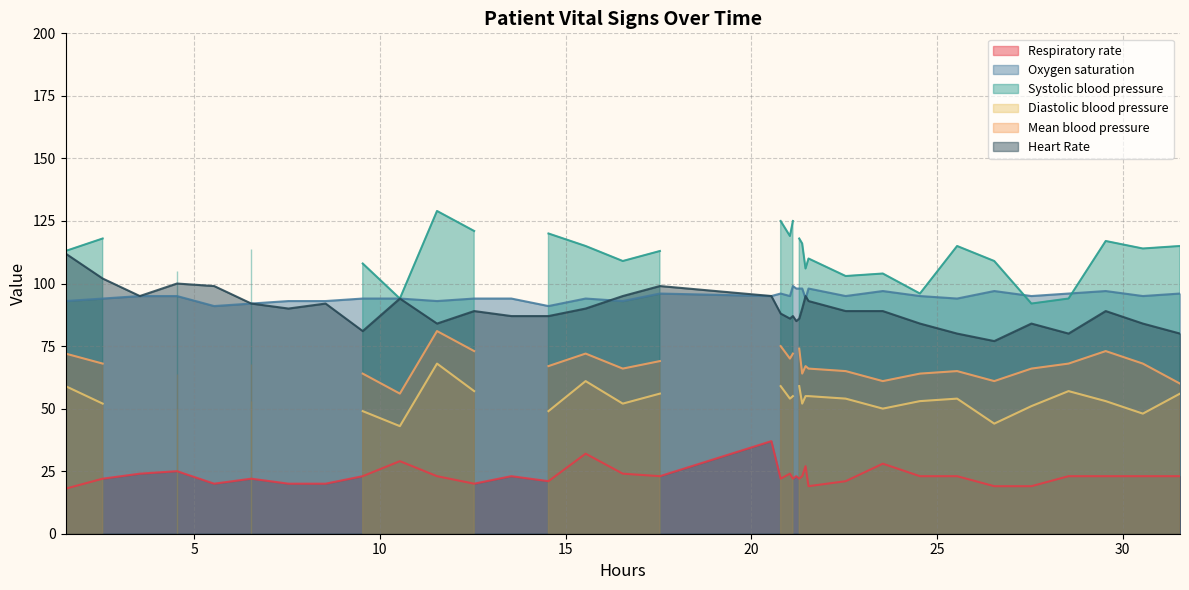

What is the average value of the Respiratory rate series?

23